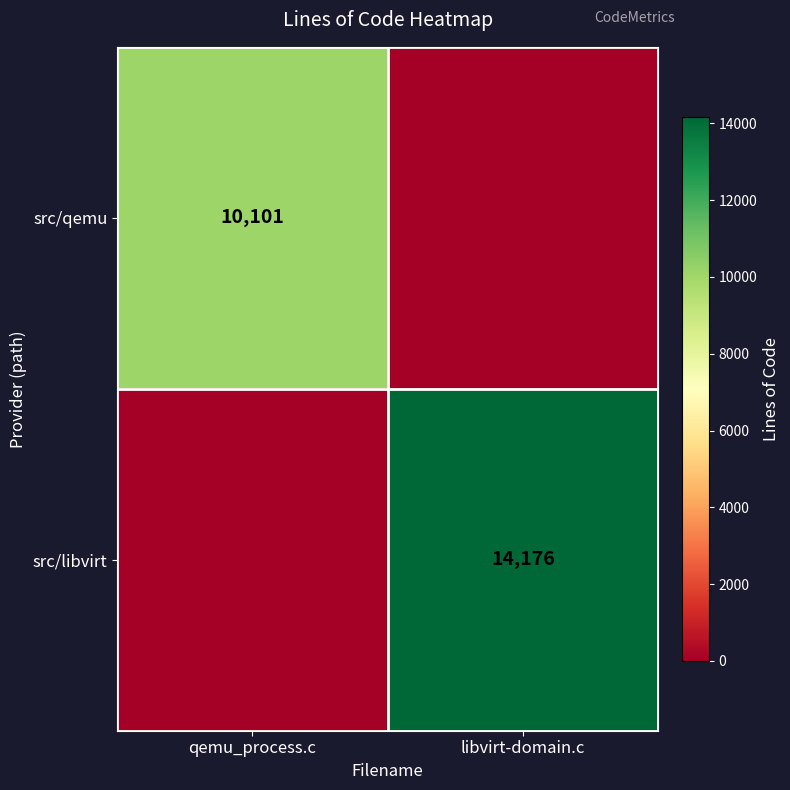

The value of src/libvirt at libvirt-domain.c is 20616. True or false?

False